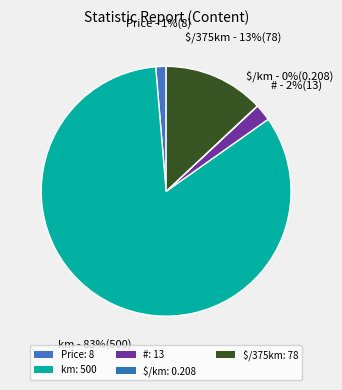

Rank the categories by value from lowest to highest.

$/km, Price, #, $/375km, km